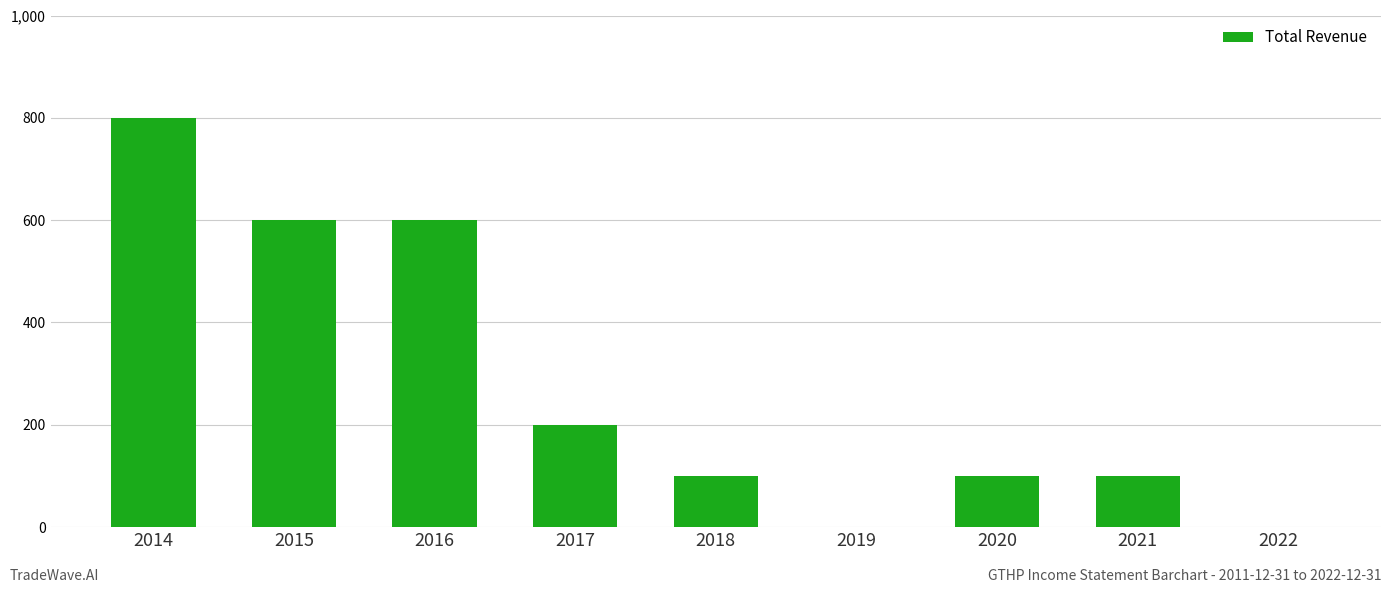

Which has a higher value, 2021 or 2019?

2021